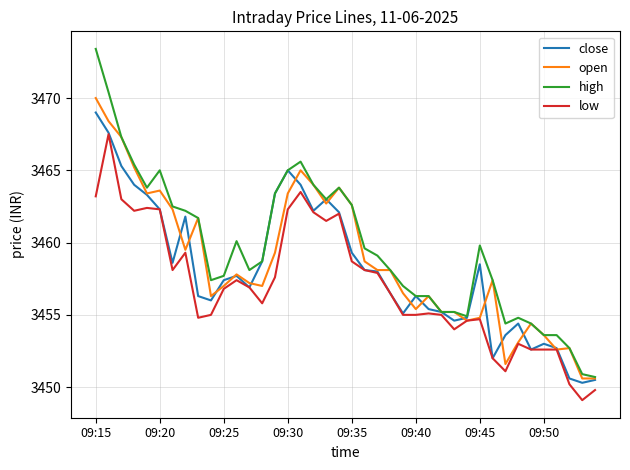

What is the average value of the open series?

3458.7